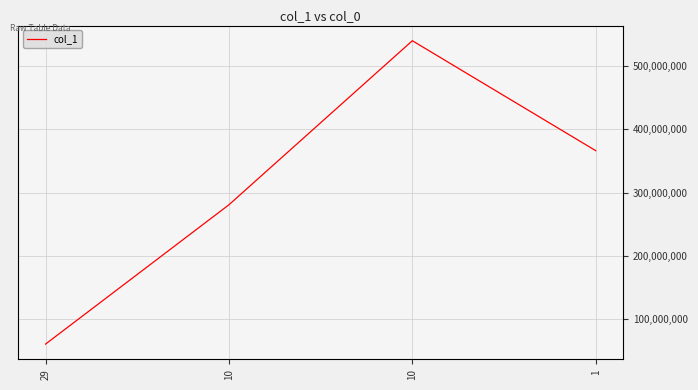

Between 10 and 10, which is larger?

10